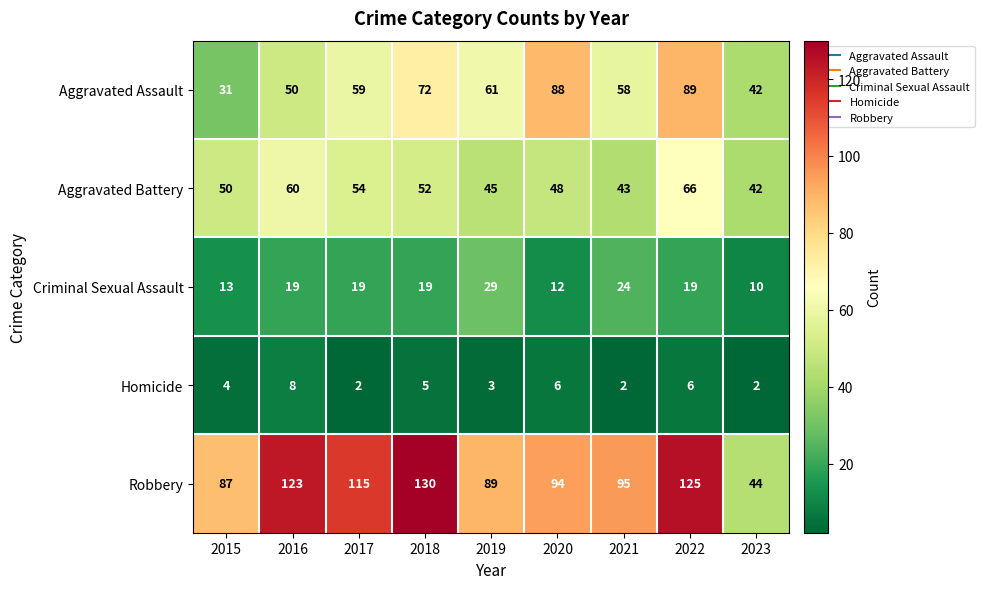

What is the spread (max minus min) of values at 2017?

113